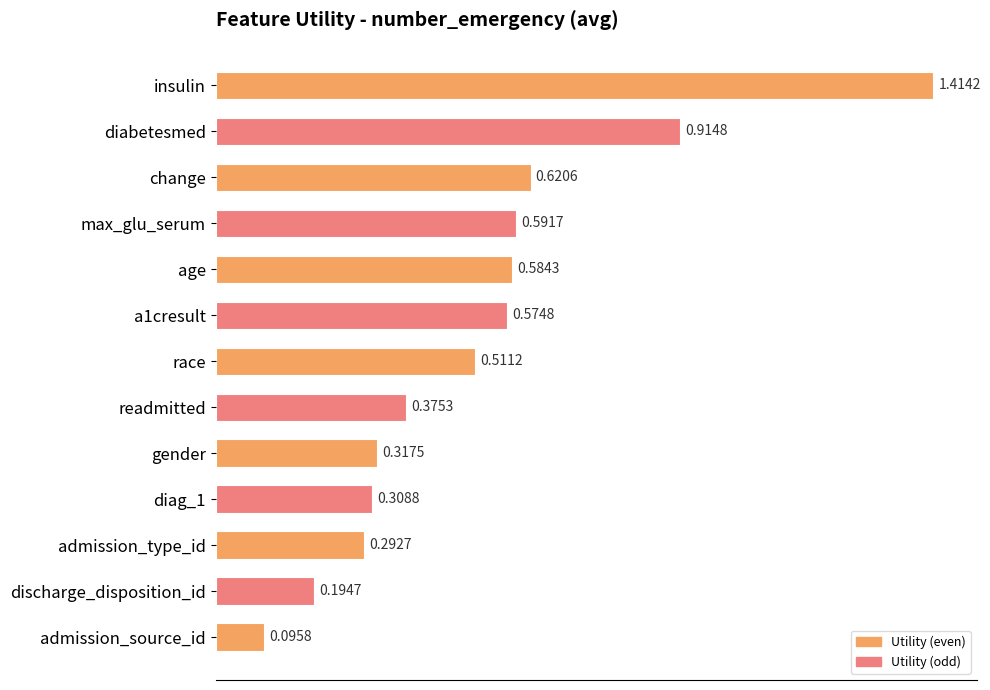

Which label corresponds to the largest value in the chart?

insulin